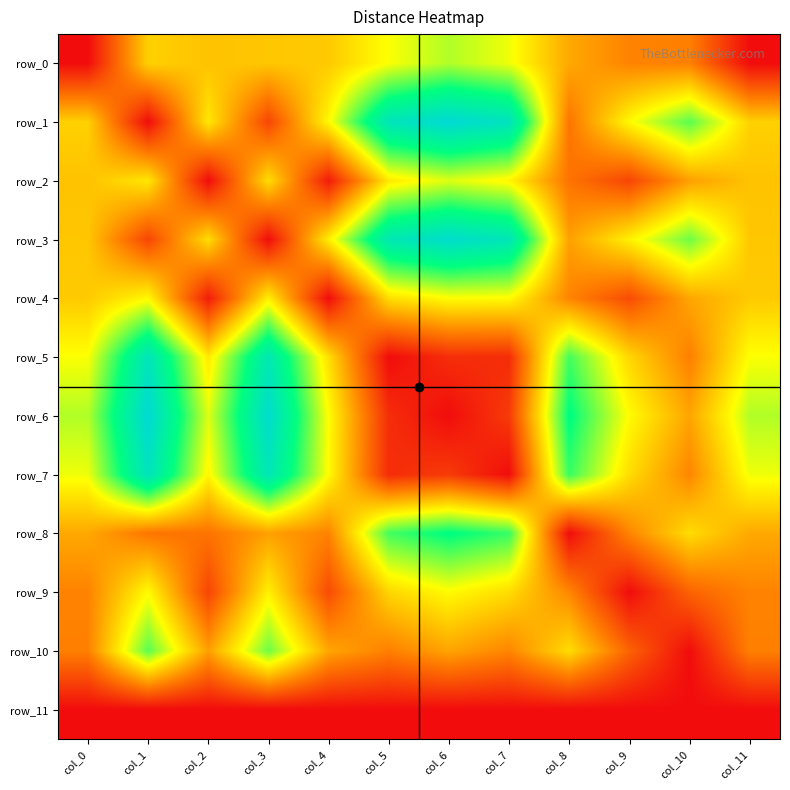

At which label does row_5 first exceed 22?

col_0